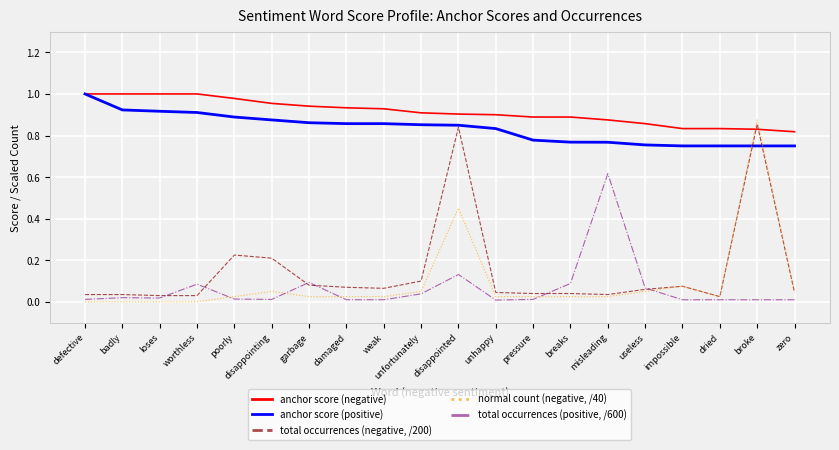

Rank the series at garbage from highest to lowest value.

anchor score (negative), anchor score (positive), total occurrences (positive, /600), total occurrences (negative, /200), normal count (negative, /40)